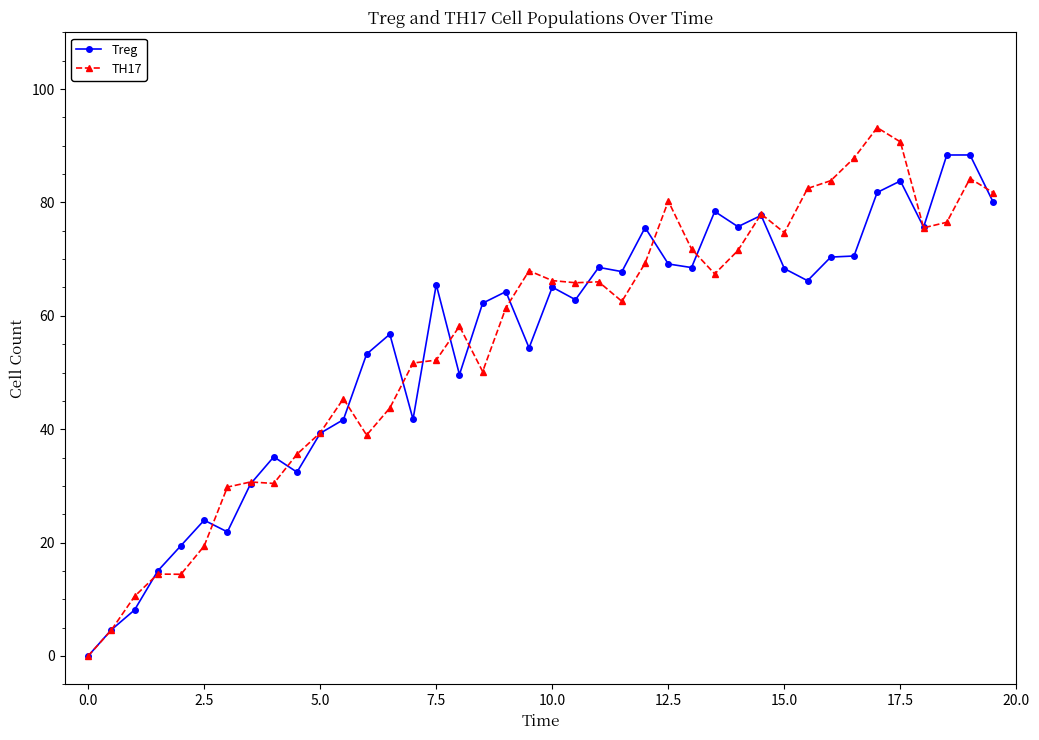

What is the maximum value shown in the chart?

93.2